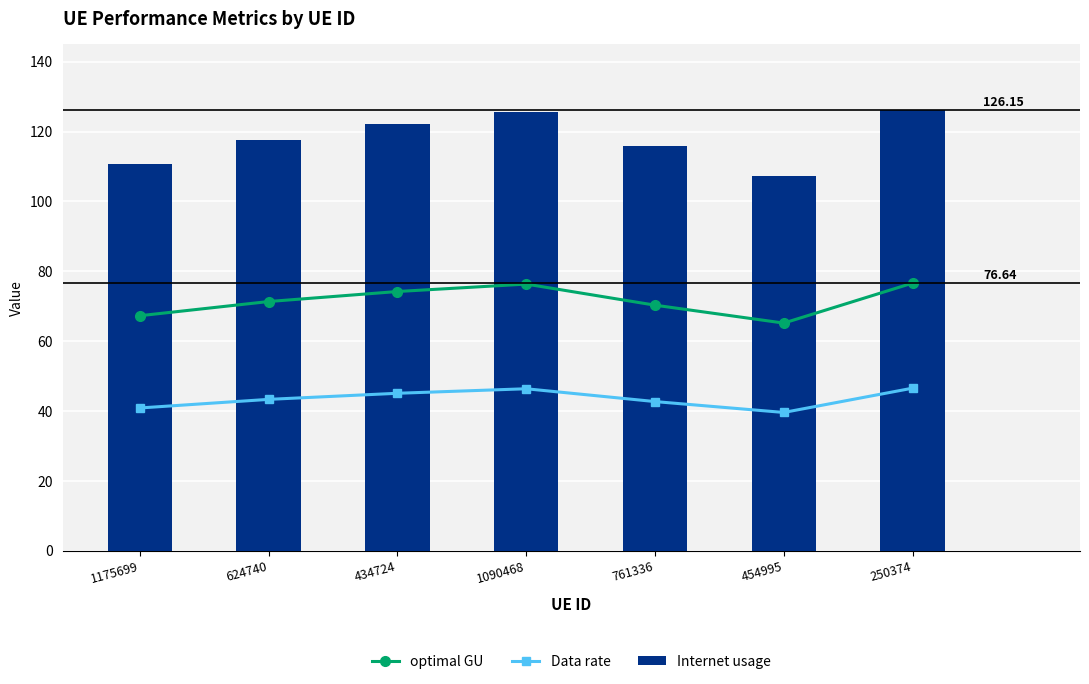

Which series changed the most between 434724 and 454995?

Internet usage